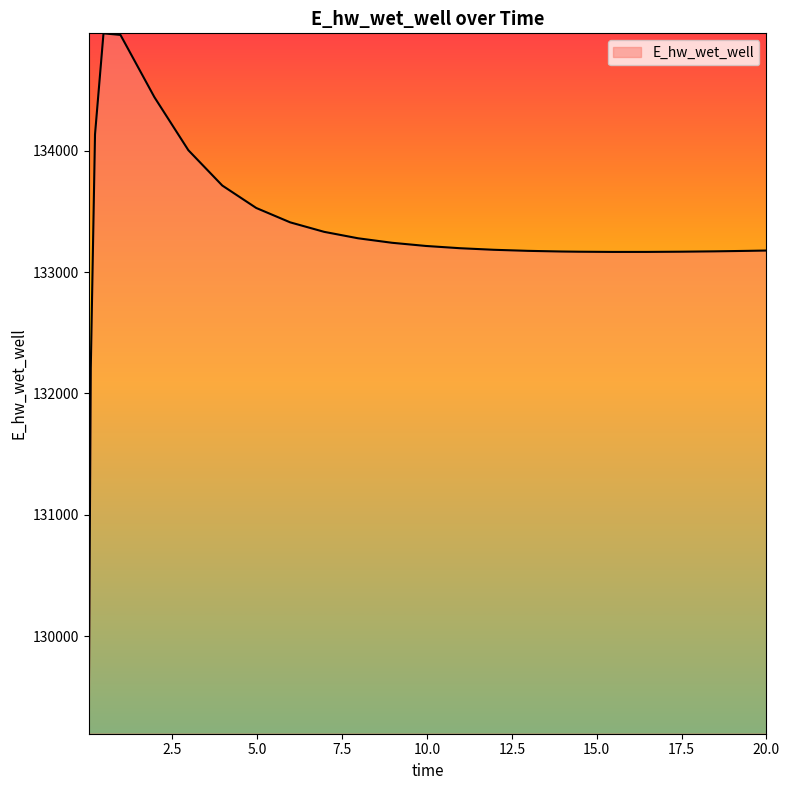

What is the smallest value displayed?

129196.3